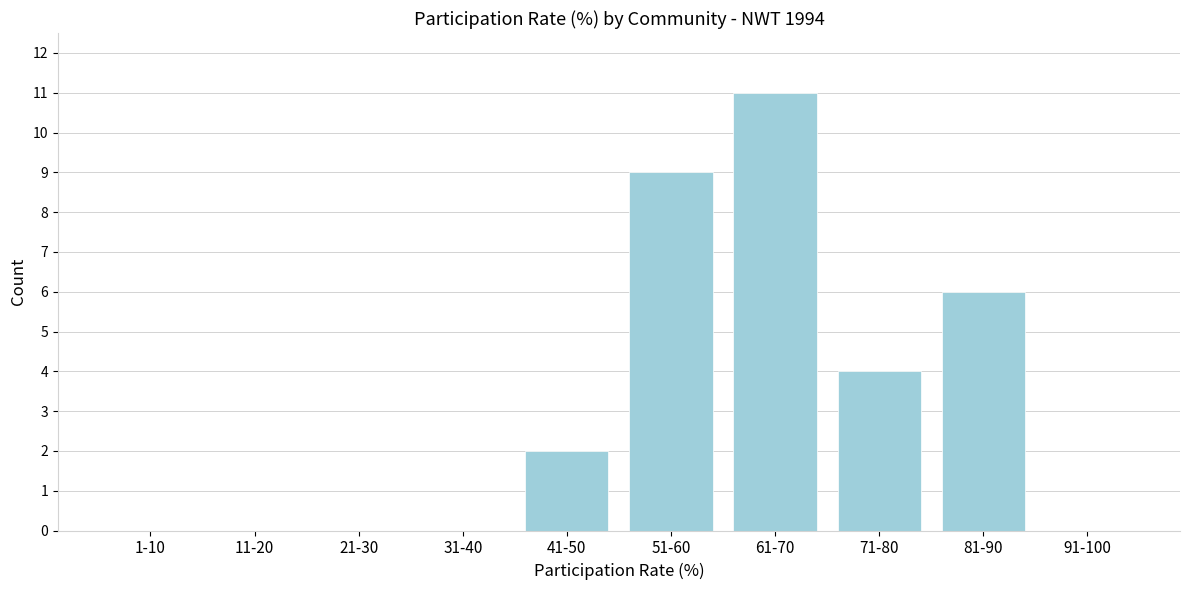

Reading right to left, what are all the values shown in this chart?

91-100=0	81-90=6	71-80=4	61-70=11	51-60=9	41-50=2	31-40=0	21-30=0	11-20=0	1-10=0